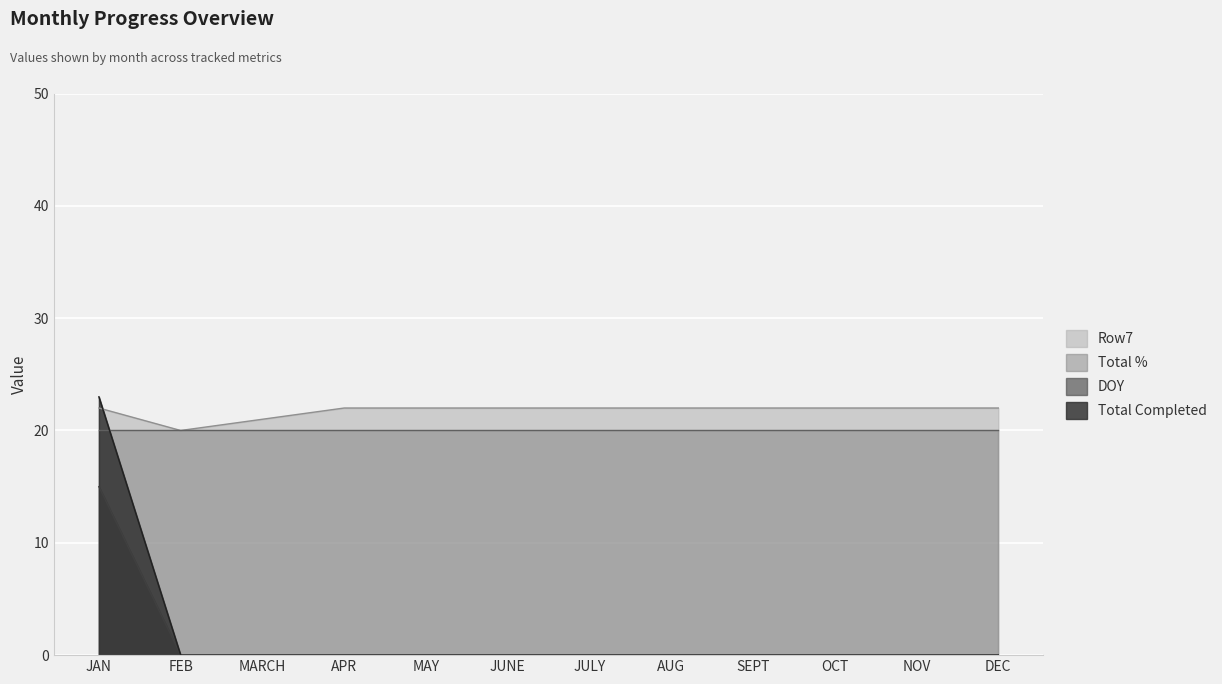

Where is Total Completed nearest to the value 7?

FEB